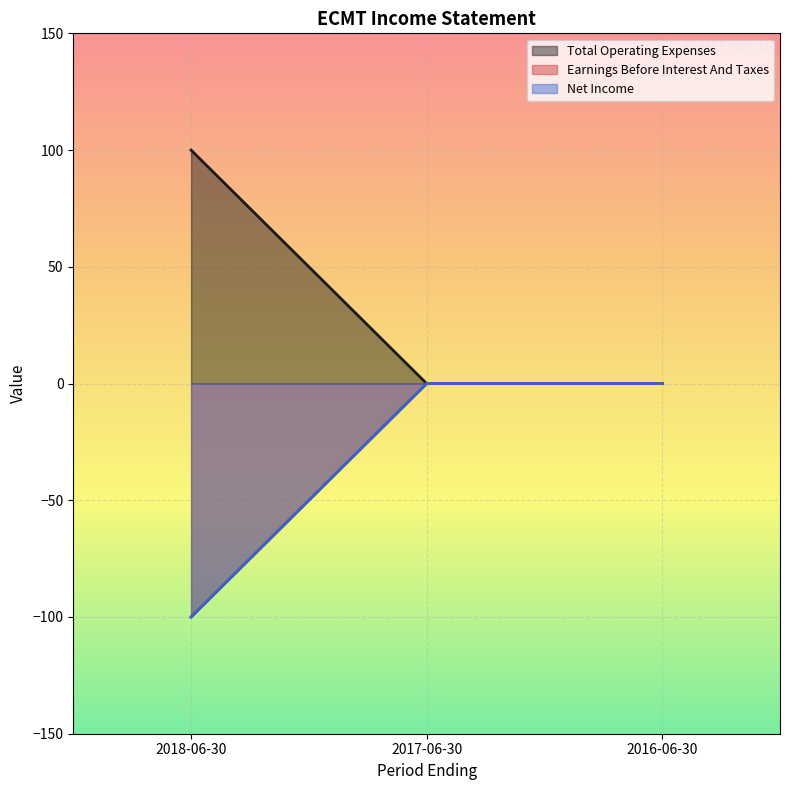

Does the chart display data point markers on the line(s)?

No